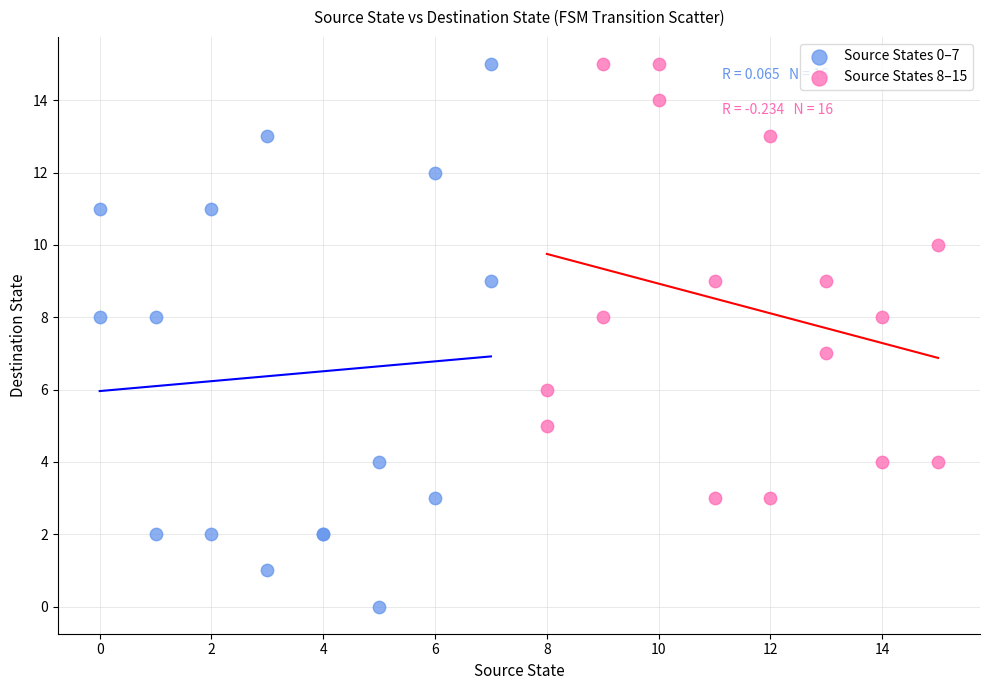

Which series has the widest spread of Y values?

Source States 0–7